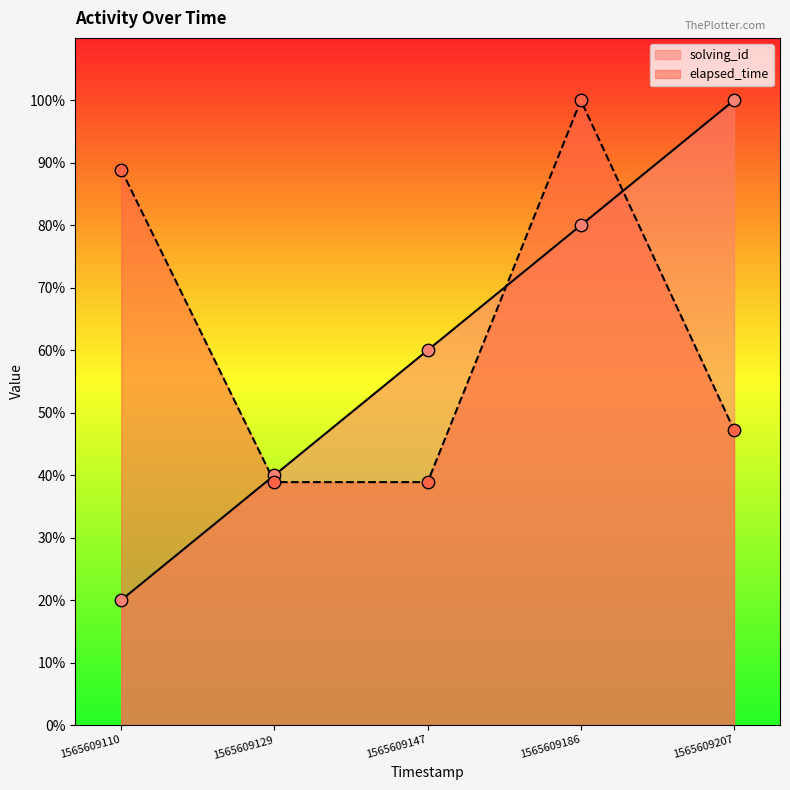

Which series has the largest total across all categories?

elapsed_time